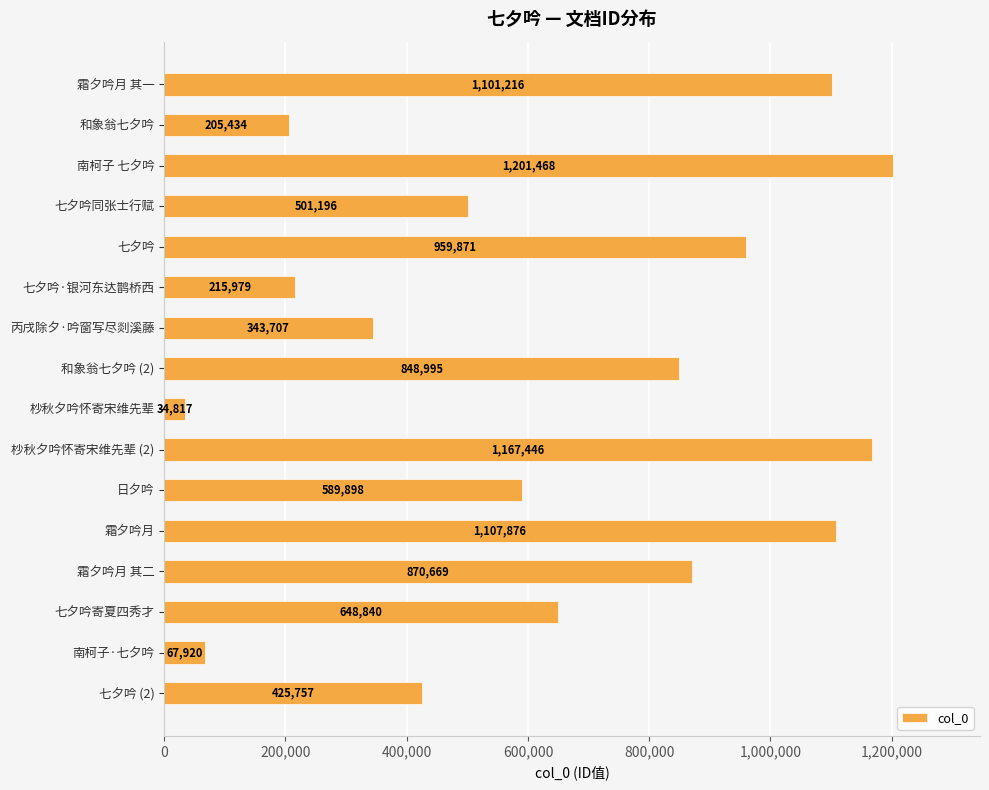

Rank the categories by value from lowest to highest.

杪秋夕吟怀寄宋维先辈, 南柯子·七夕吟, 和象翁七夕吟, 七夕吟·银河东达鹊桥西, 丙戌除夕·吟窗写尽剡溪藤, 七夕吟 (2), 七夕吟同张士行赋, 日夕吟, 七夕吟寄夏四秀才, 和象翁七夕吟 (2), 霜夕吟月 其二, 七夕吟, 霜夕吟月 其一, 霜夕吟月, 杪秋夕吟怀寄宋维先辈 (2), 南柯子 七夕吟